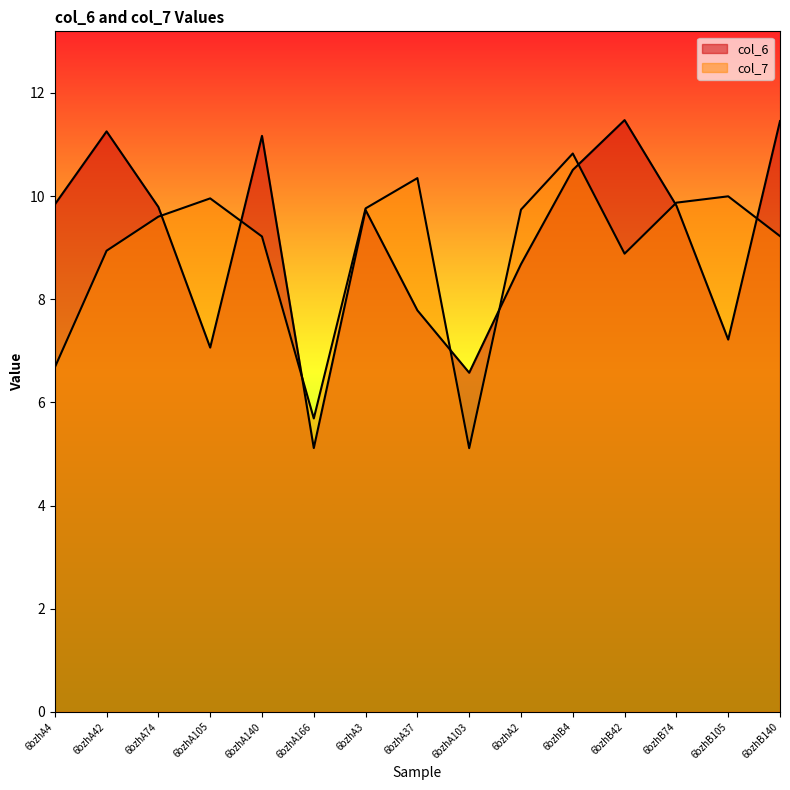

What is the label of the 14th point from the right?

6bzhA42